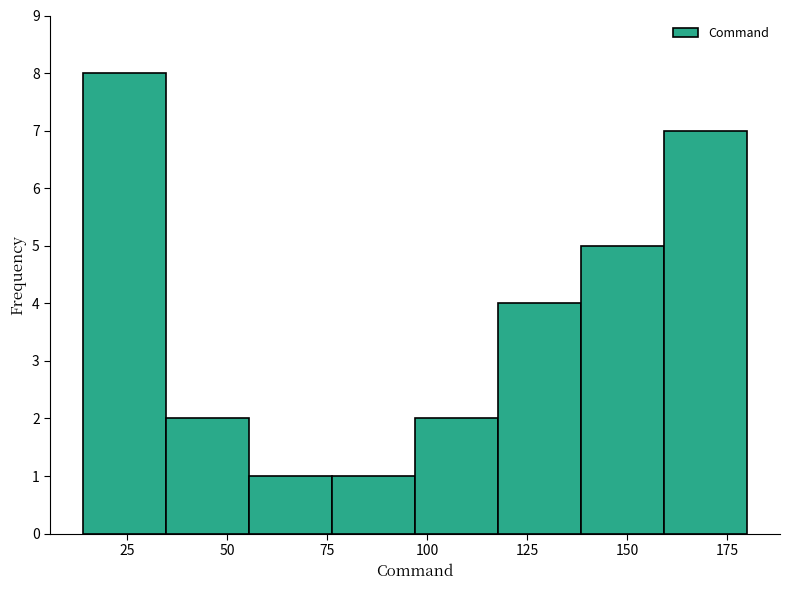

Reading left to right, list every bar in this chart as the range it spans on the x-axis followed by its height. Neither the bar edges nor the heights are printed on the chart, so give them approximately, as read against the axes.

15 to 35: 8
35 to 55: 2
55 to 75: 1
75 to 95: 1
95 to 120: 2
120 to 140: 4
140 to 160: 5
160 to 180: 7